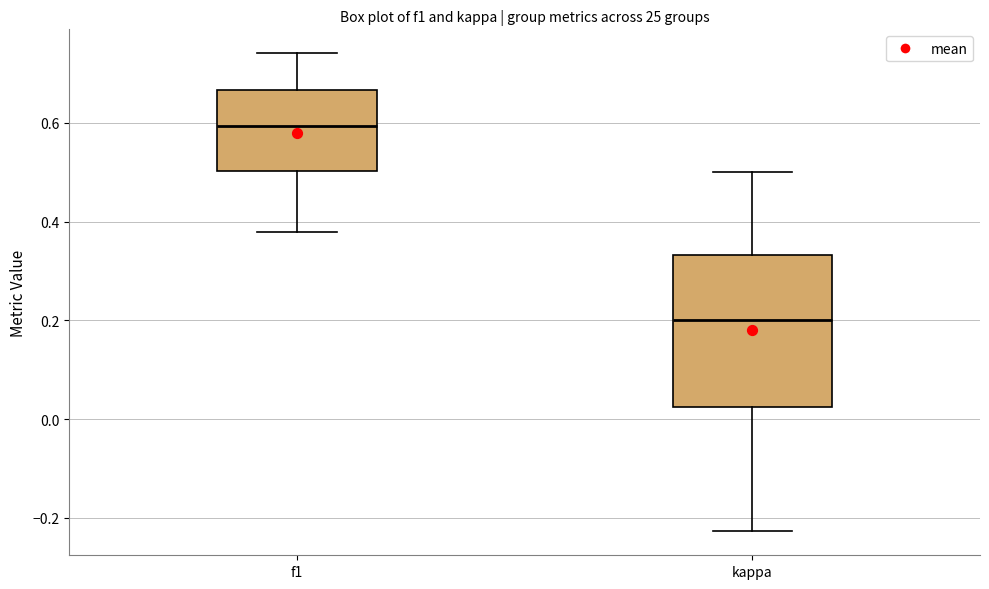

Which box has the lowest median line?

kappa